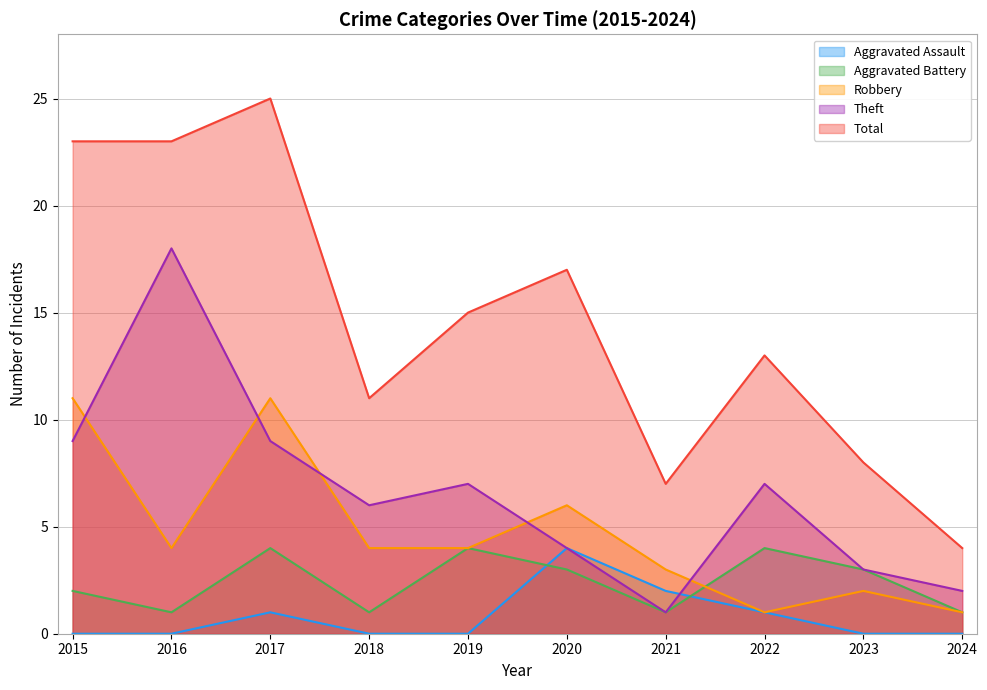

The Aggravated Assault series shows 1 at 2022. True or false?

True